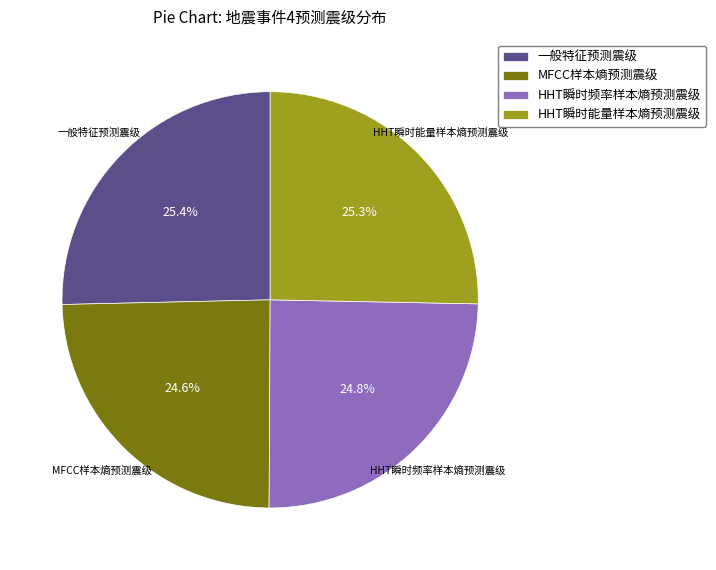

The 一般特征预测震级 slice represents 25% of the pie. True or false?

True